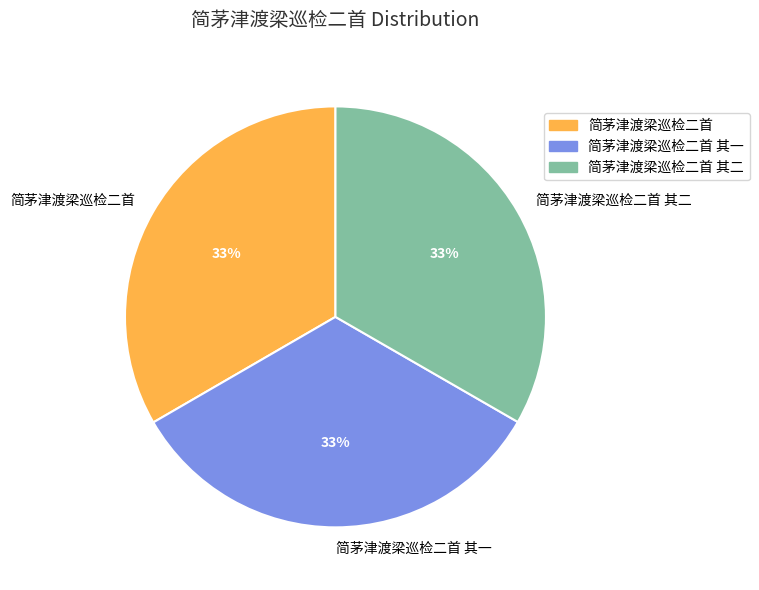

What is the ratio of the value at 简茅津渡梁巡检二首 其二 to the value at 简茅津渡梁巡检二首 其一?

1.0